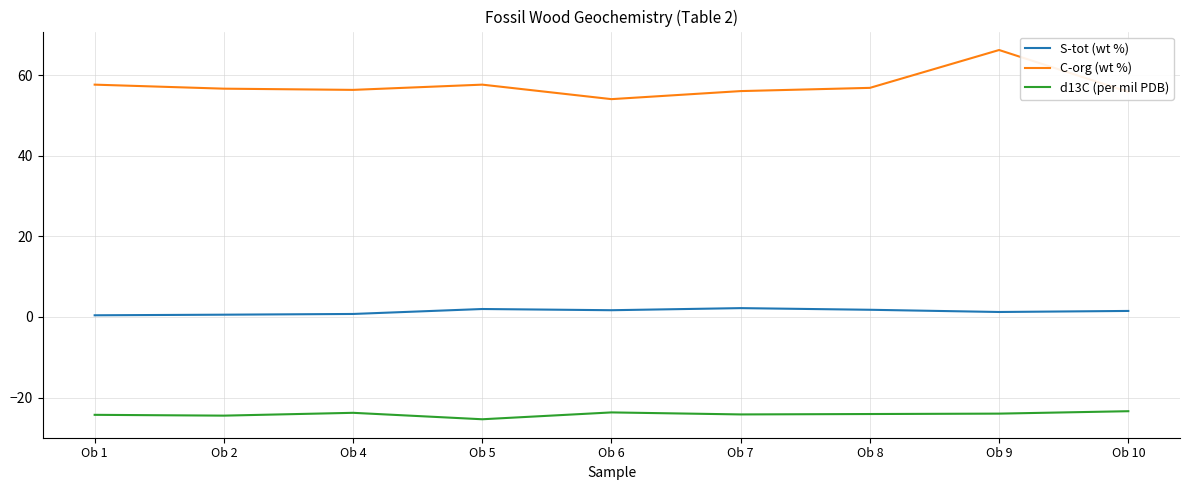

What is the difference between the second highest and second lowest values in the C-org (wt %) series?

1.8